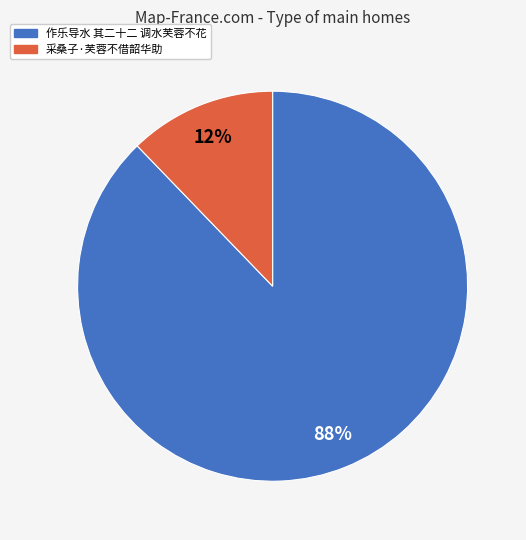

How many slices are in this pie chart?

2